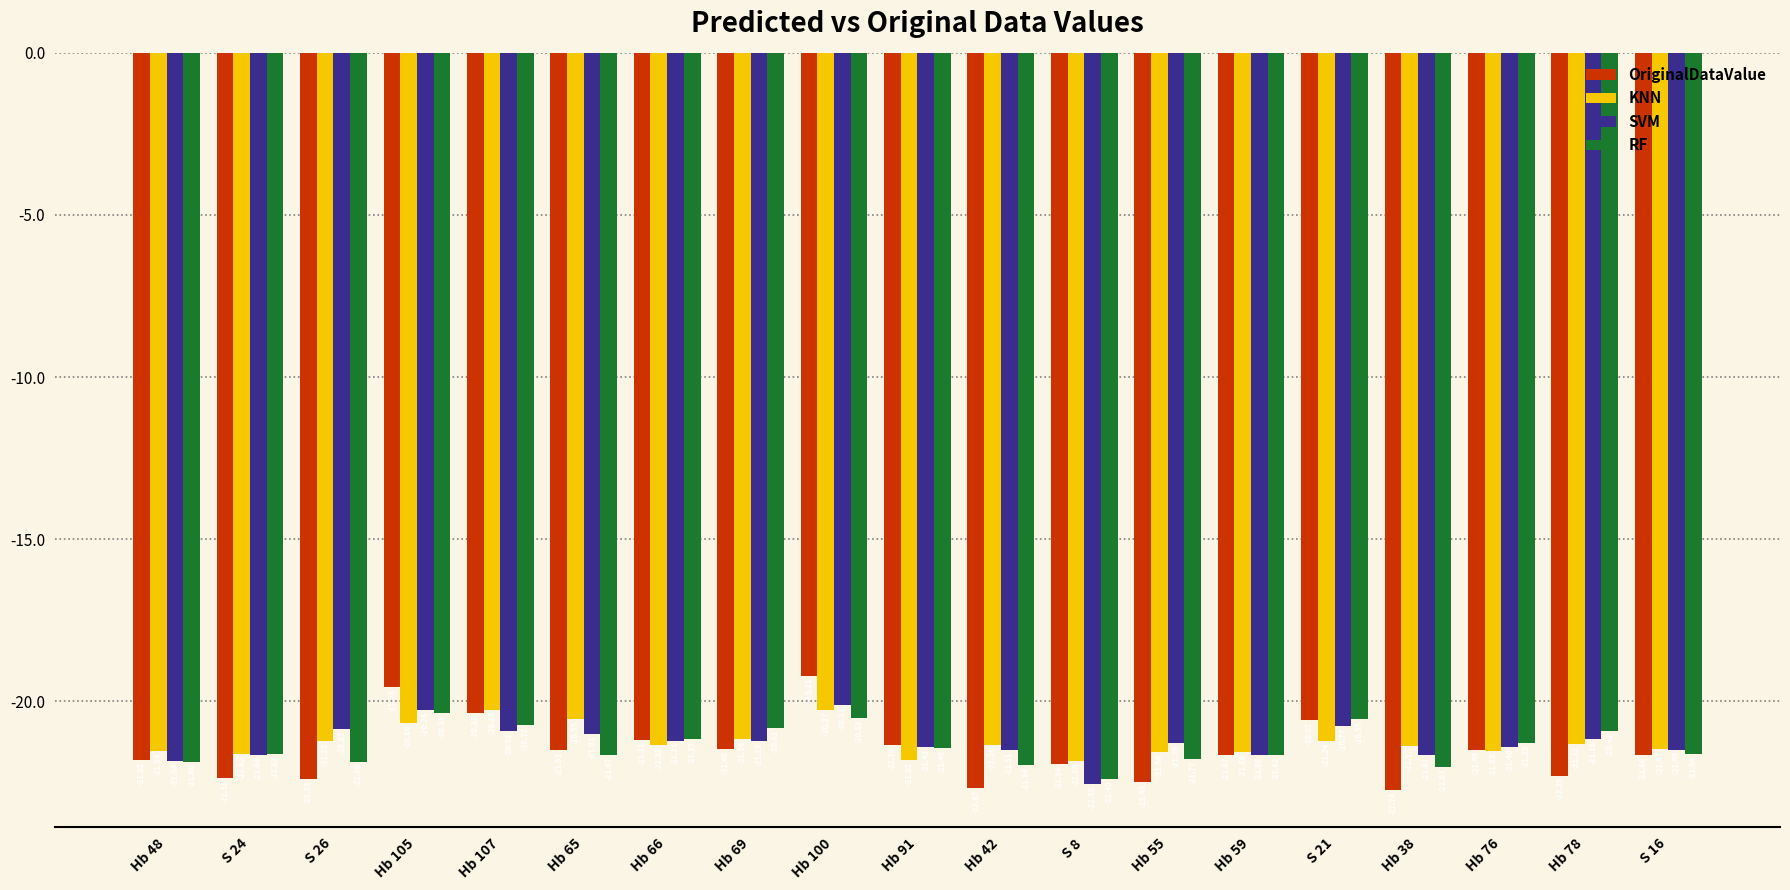

Which category has the highest value across all series?

Hb 100